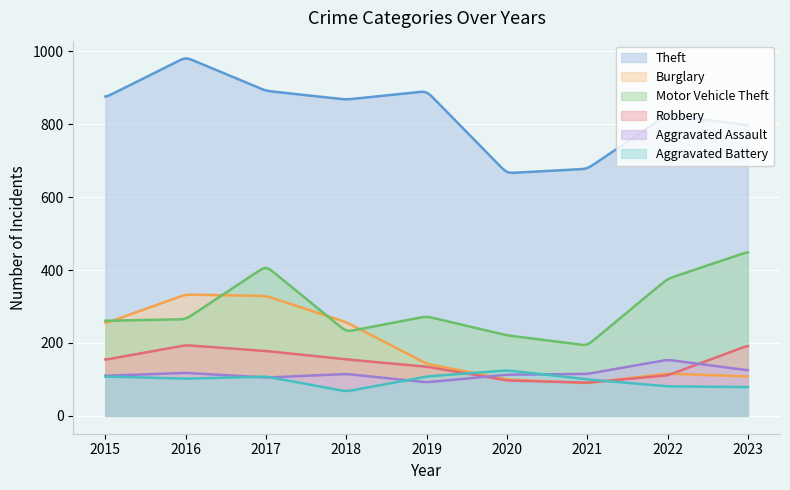

At which category does Aggravated Assault reach its first local valley?

2017